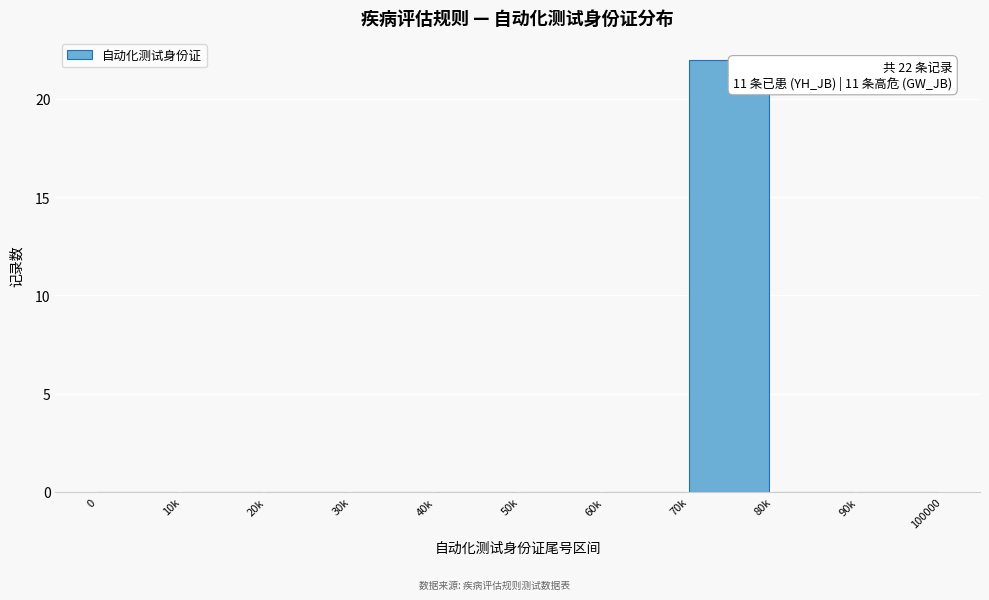

Reading left to right, transcribe all the data shown in this chart.

0=0	10k=0	20k=0	30k=0	40k=0	50k=0	60k=0	70k=22	80k=0	90k=0